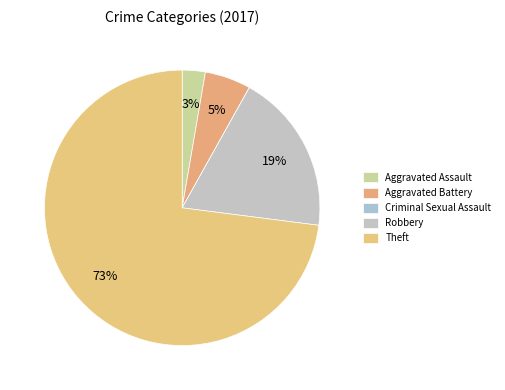

Which slice is the smallest?

Criminal Sexual Assault